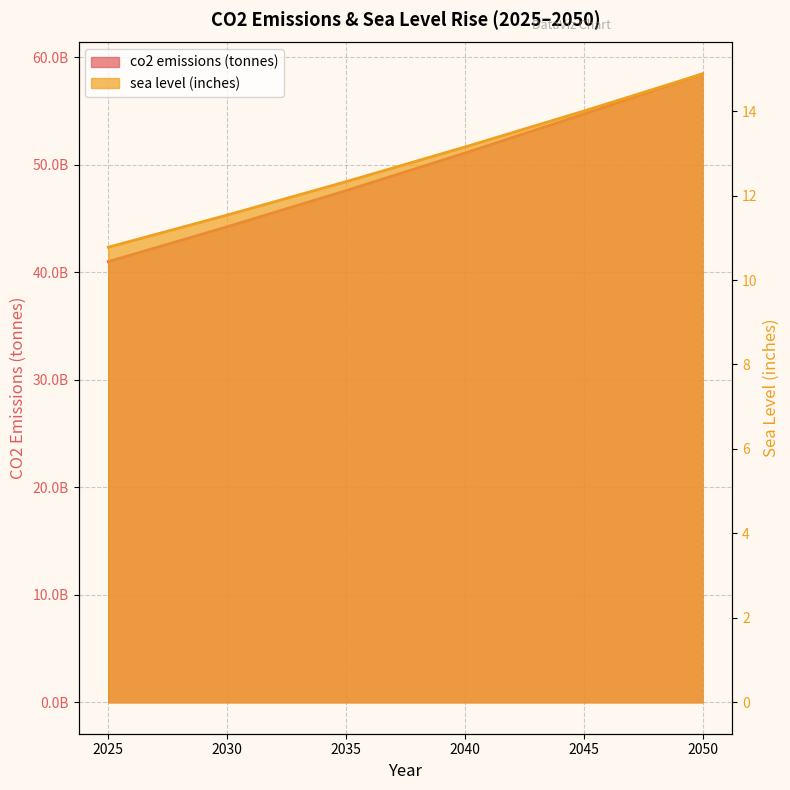

Reading right to left, transcribe all the data shown in this chart.

co2 emissions (tonnes): 58457515872.5	54710891289.5	51091465732.7	47599239202.1	44234211697.6	40996383219.4
sea level (inches): 14.9	14.0	13.1	12.3	11.5	10.8